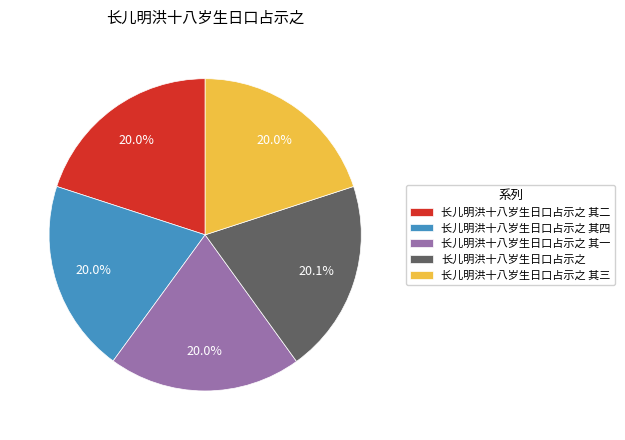

Do 长儿明洪十八岁生日口占示之 其一 and 长儿明洪十八岁生日口占示之 其三 together represent more than half of the pie?

No